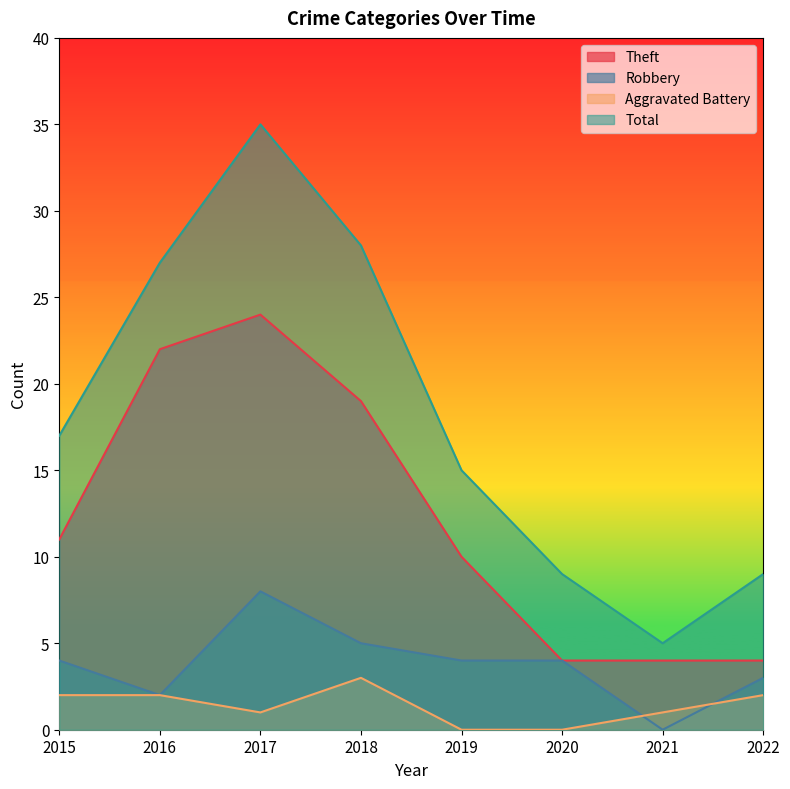

At which label does Total reach its peak?

2017